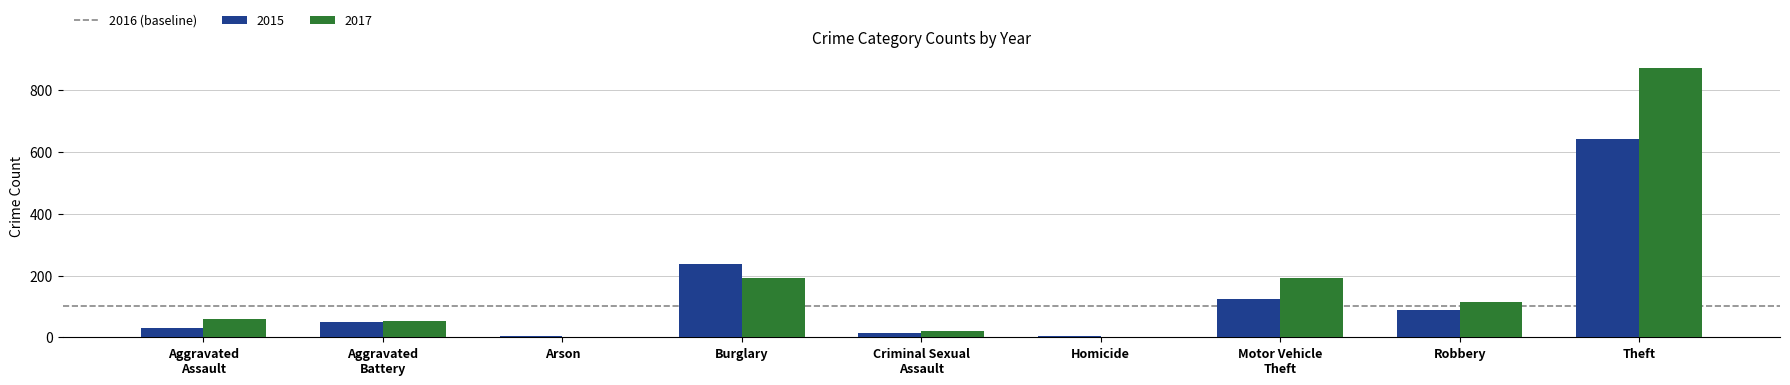

How many categories are shown in the chart?

9